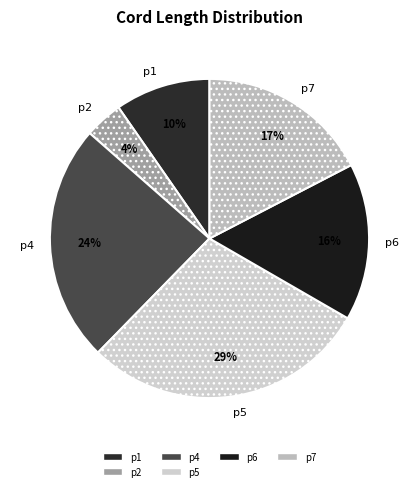

What percentage is the p6 slice, to the nearest percent?

16%